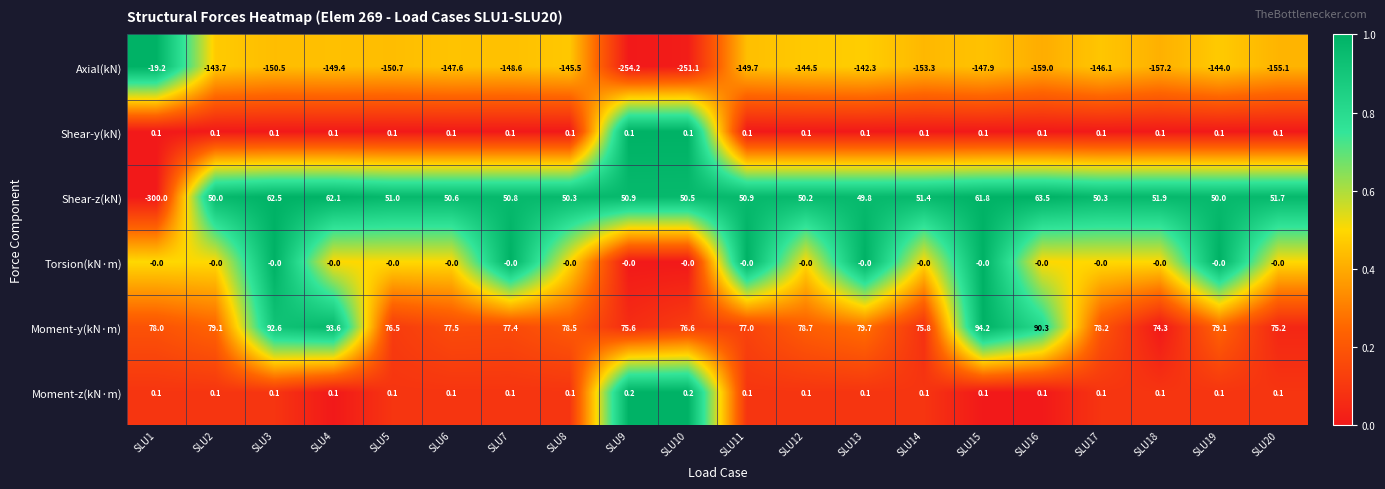

At how many categories does at least one series exceed 0?

20